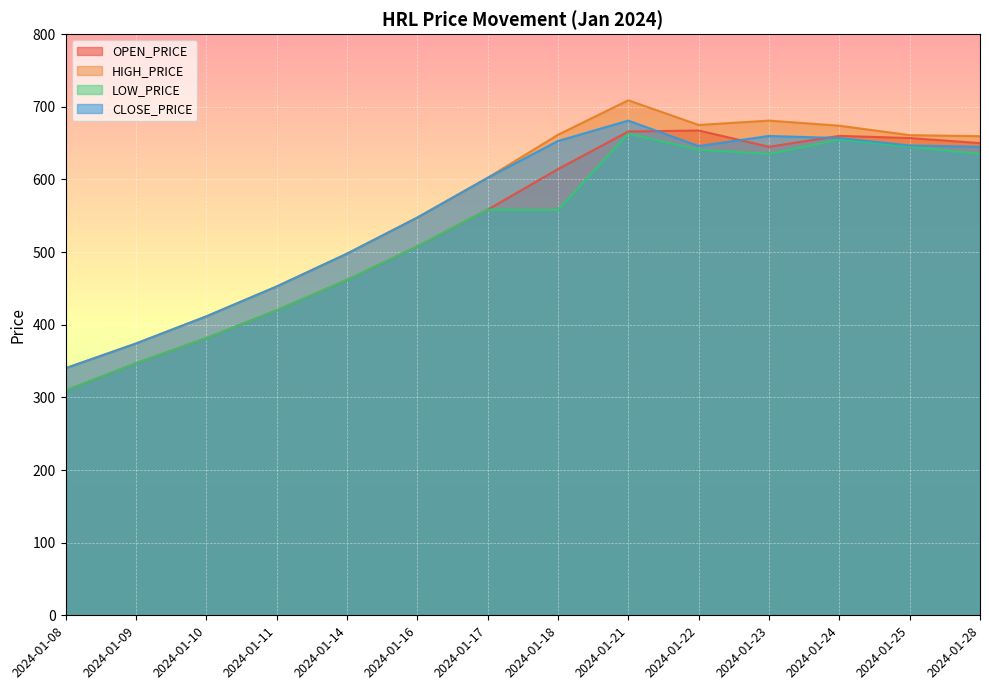

Rank the categories by HIGH_PRICE value from lowest to highest.

2024-01-08, 2024-01-09, 2024-01-10, 2024-01-11, 2024-01-14, 2024-01-16, 2024-01-17, 2024-01-28, 2024-01-25, 2024-01-18, 2024-01-24, 2024-01-22, 2024-01-23, 2024-01-21